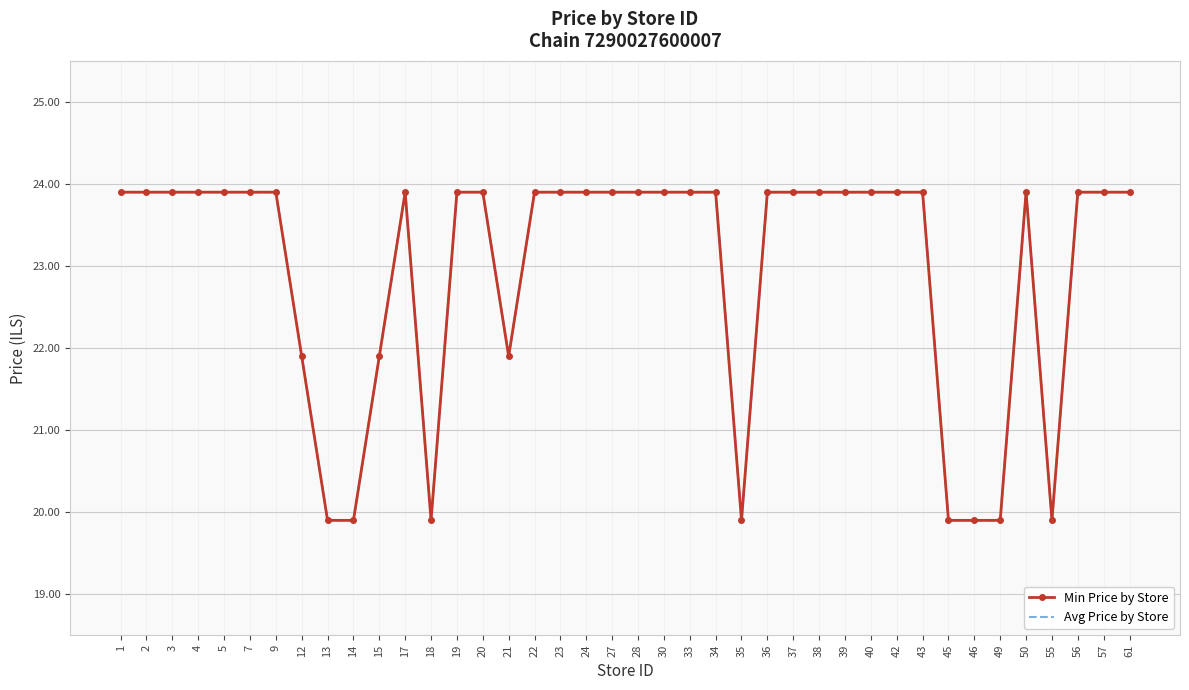

How many lines are shown in the chart?

2